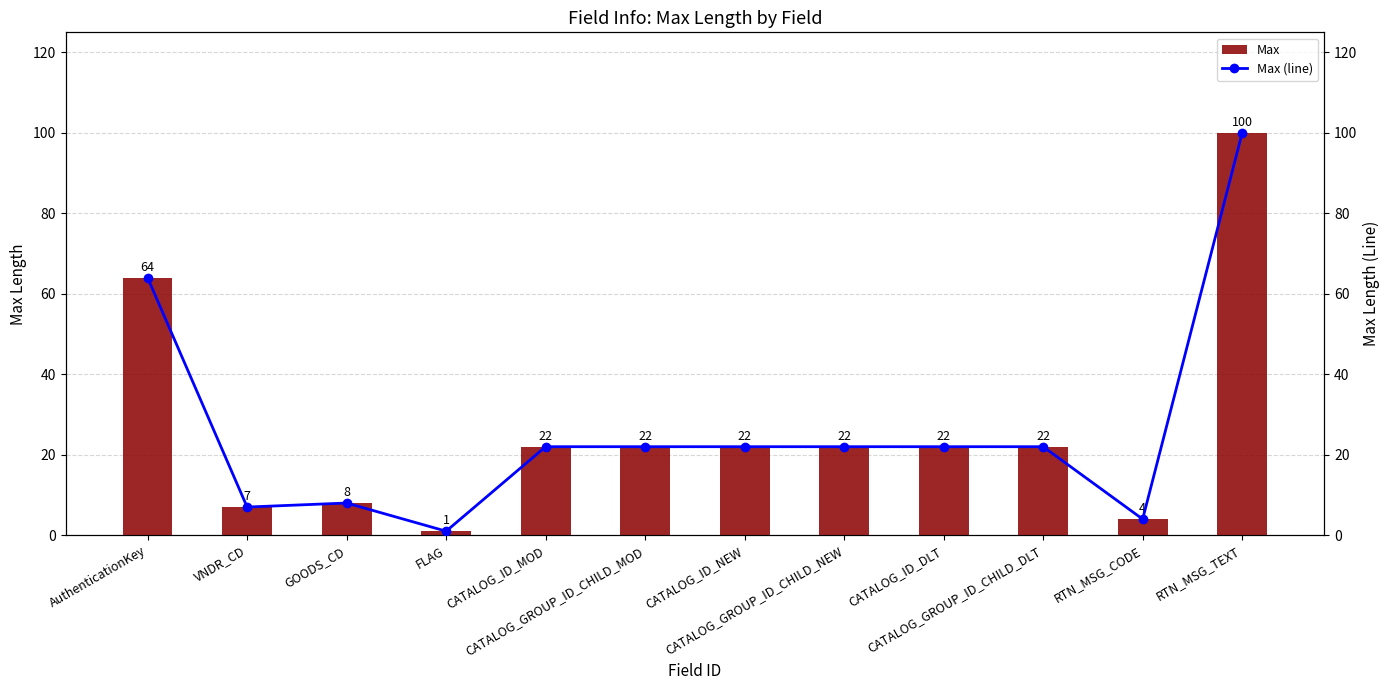

How many values in the Max (line) series exceed 22?

2